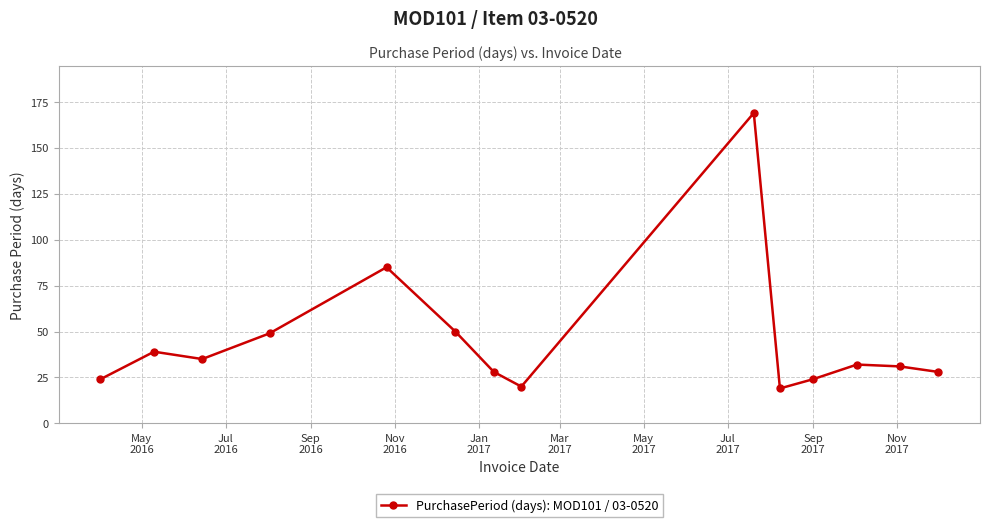

How many points are higher than both their immediate neighbors (excluding endpoints)?

4